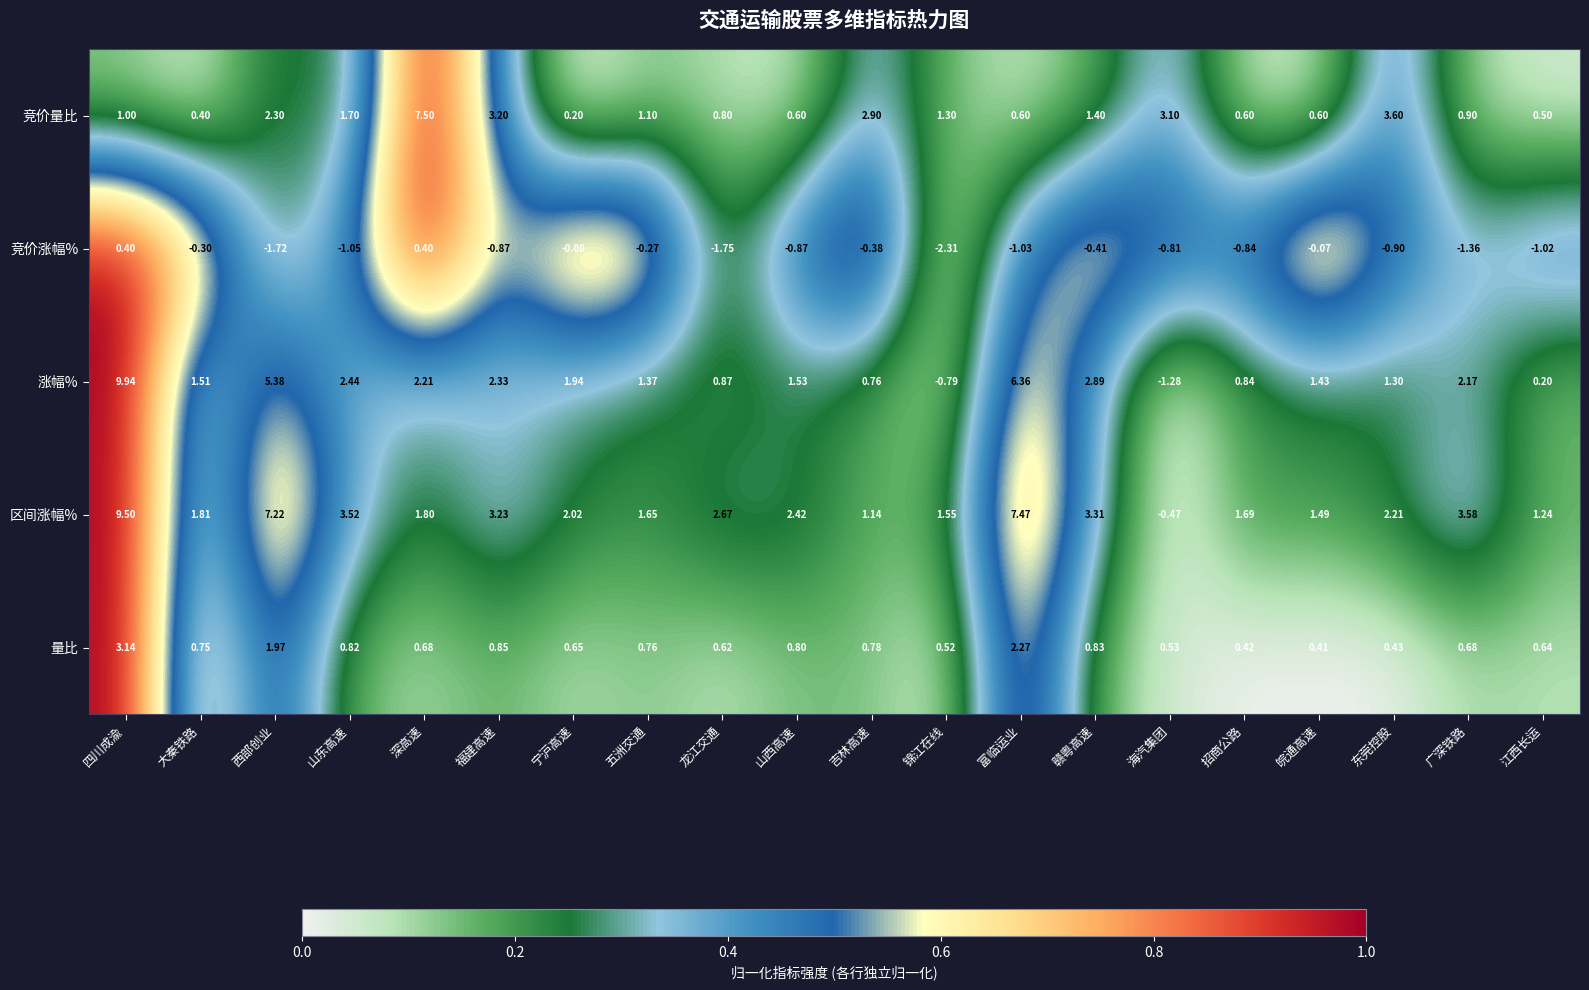

At how many categories does at least one series exceed 0?

20